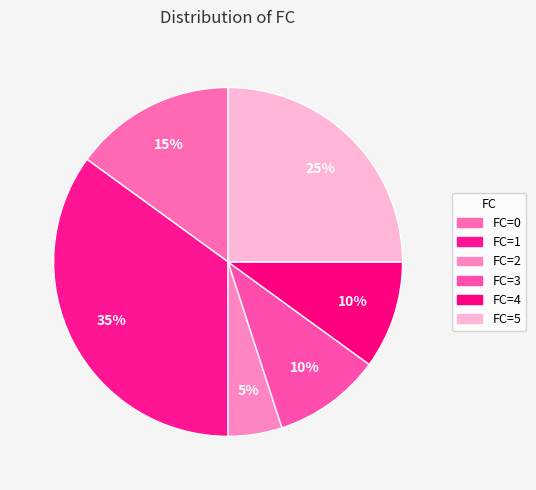

How many segments does this pie chart have?

6